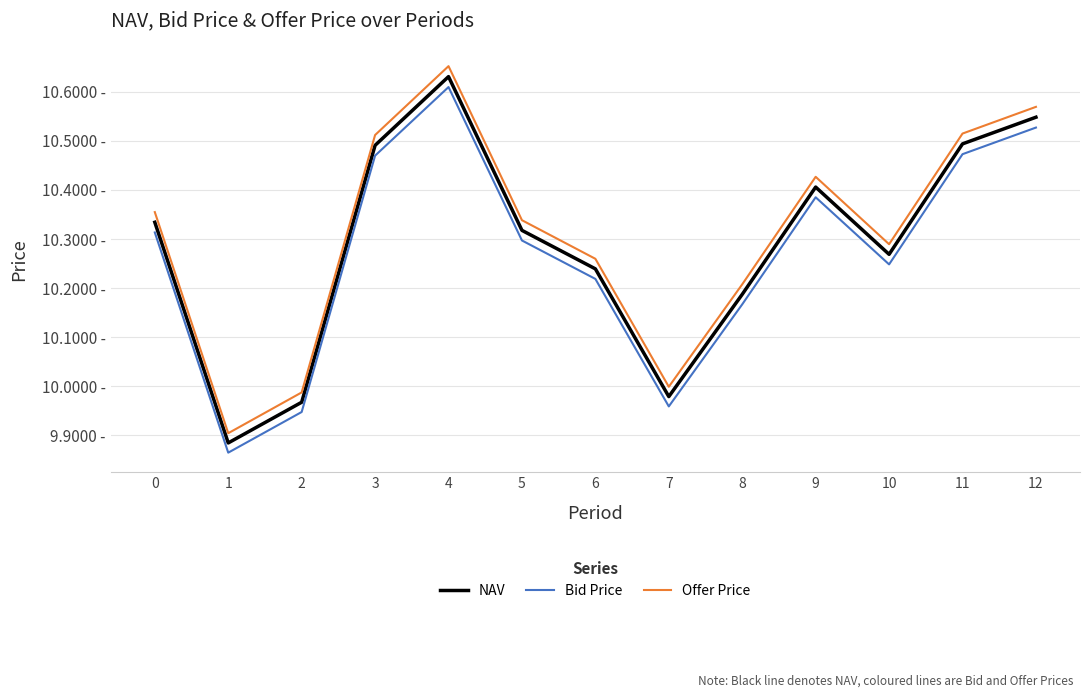

What is the total value across all series at 12?

31.6